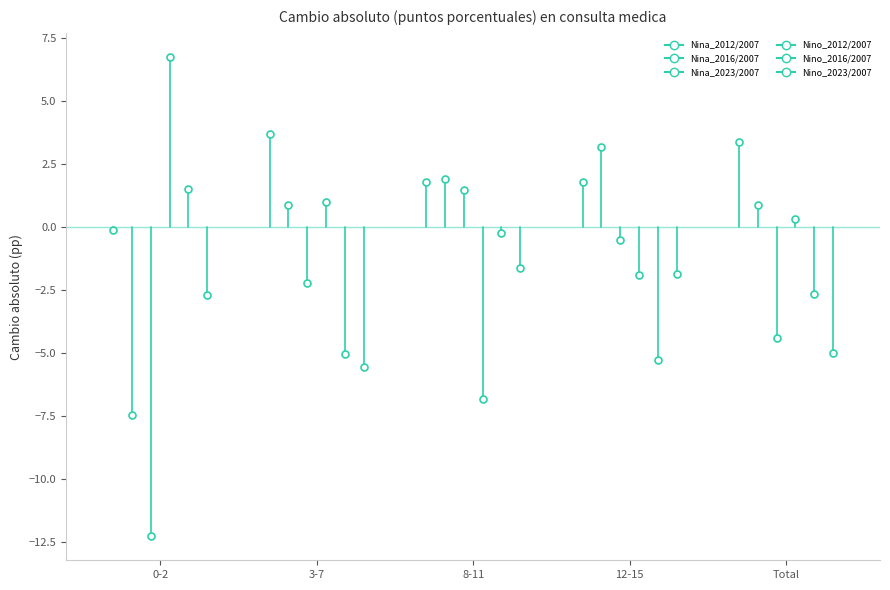

What is the approximate value of Nino_2016/2007 at 12-15?

-5.3